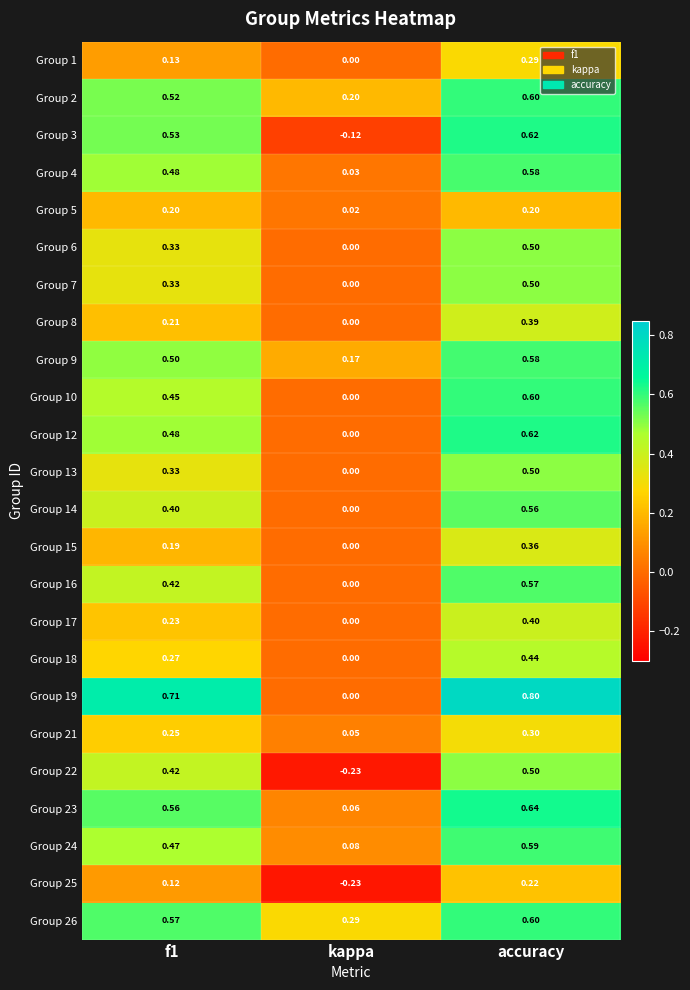

Where is Group 22 nearest to the value 0?

kappa